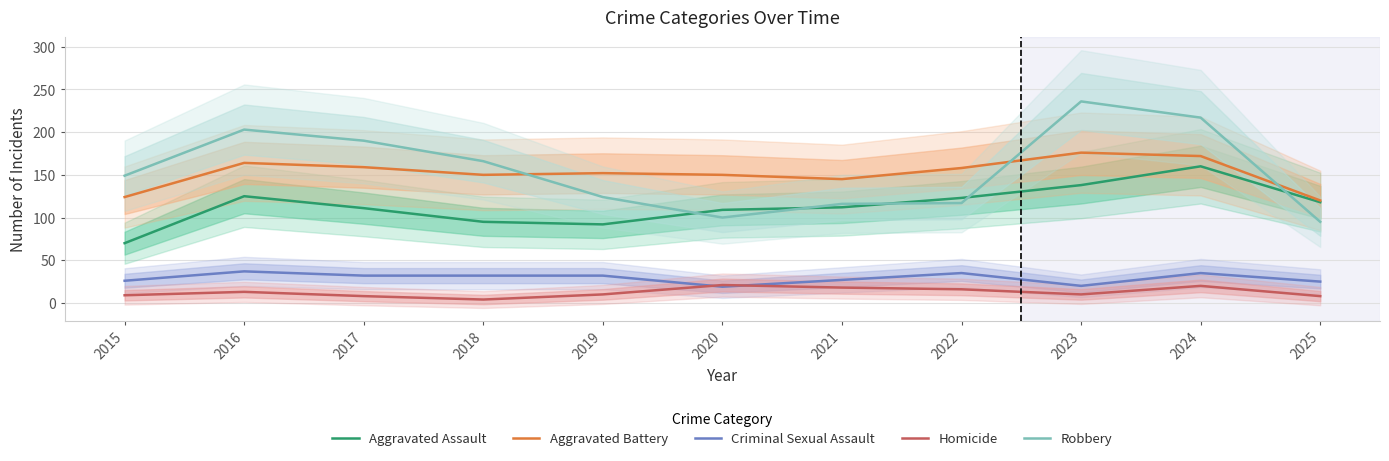

True or false: Robbery and Criminal Sexual Assault intersect in this chart.

False